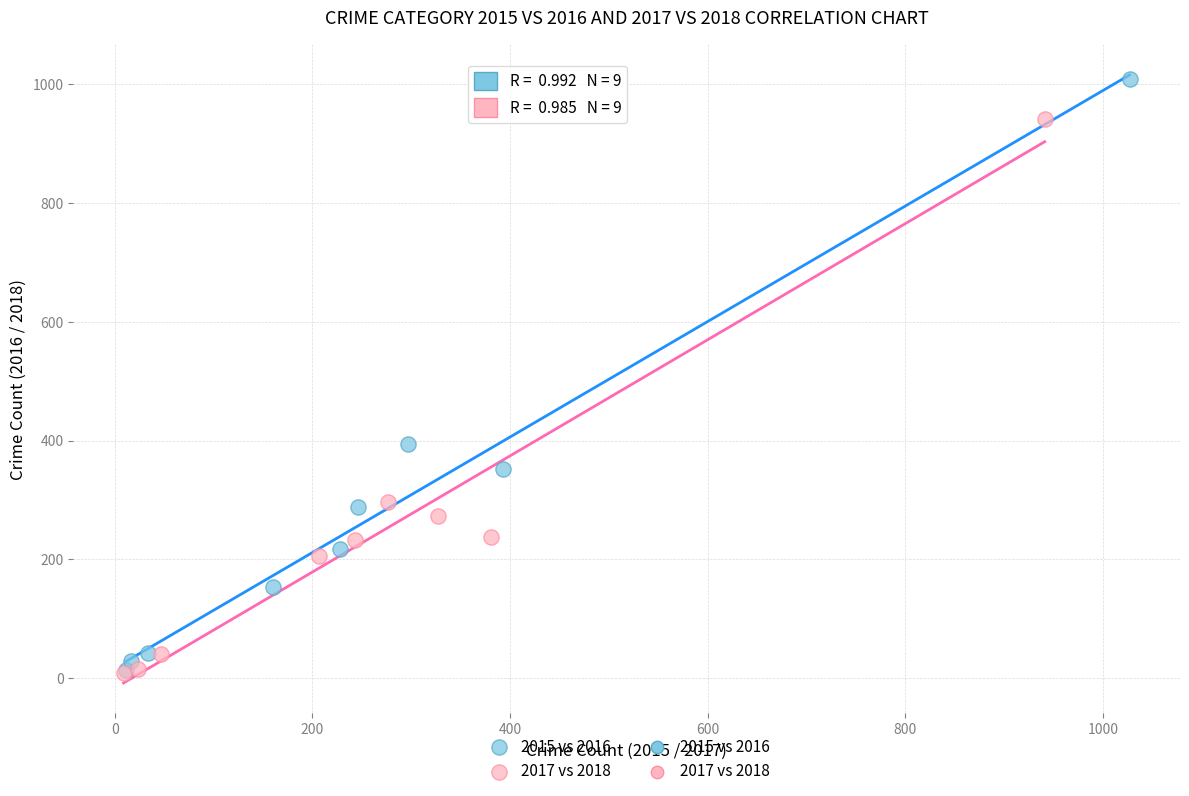

Which series has the largest Y range (max minus min)?

2015 vs 2016